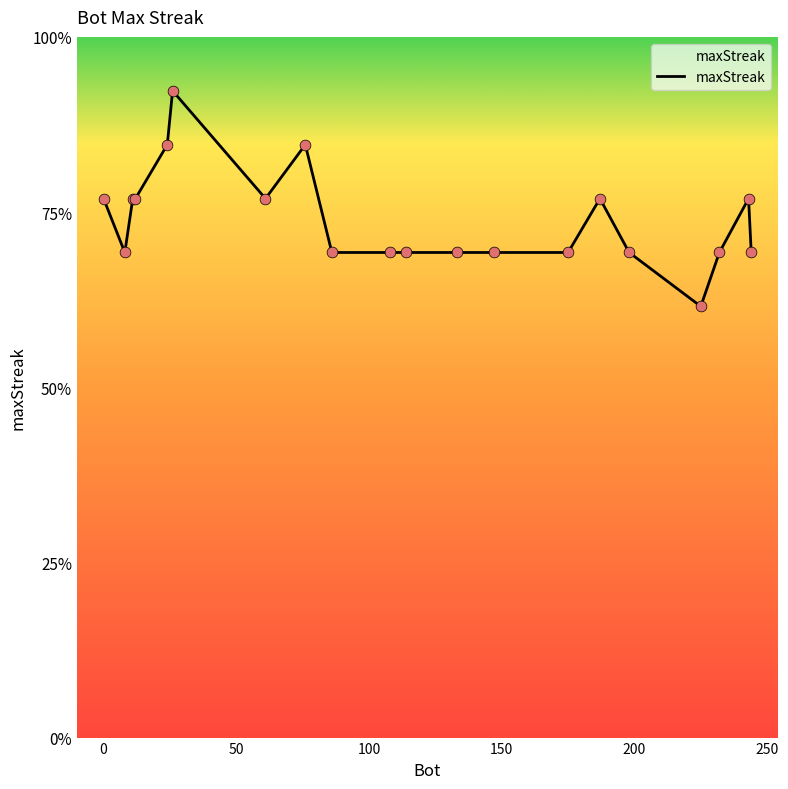

Is this an area chart (filled region under the line)?

Yes